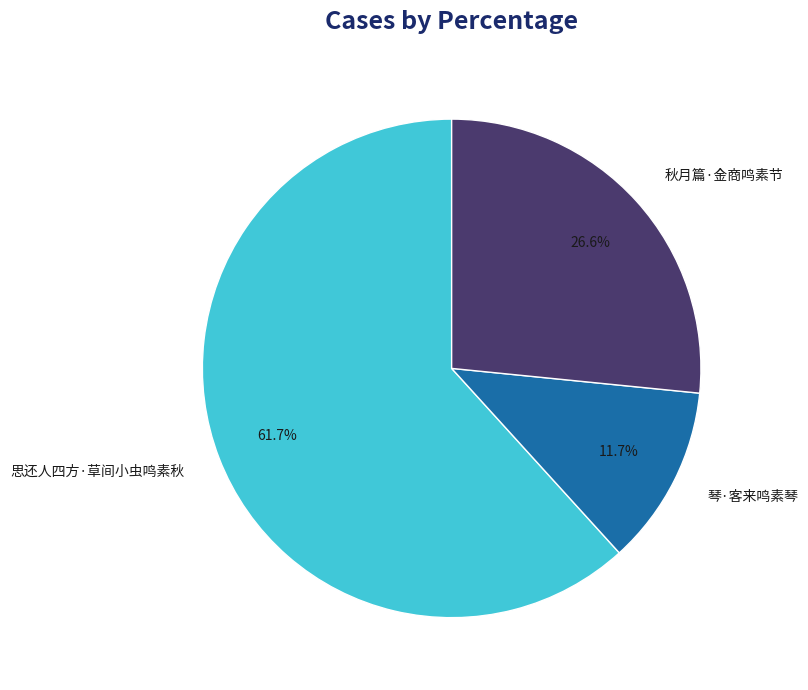

To the nearest percent, what percentage of the pie is 琴·客来鸣素琴?

12%